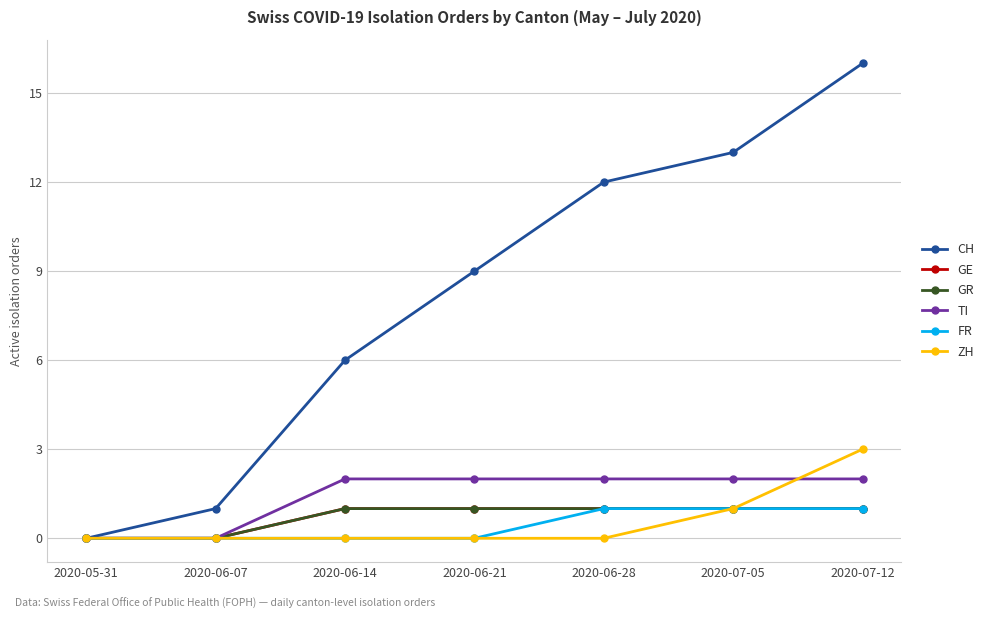

Does the chart have visible grid lines?

Yes